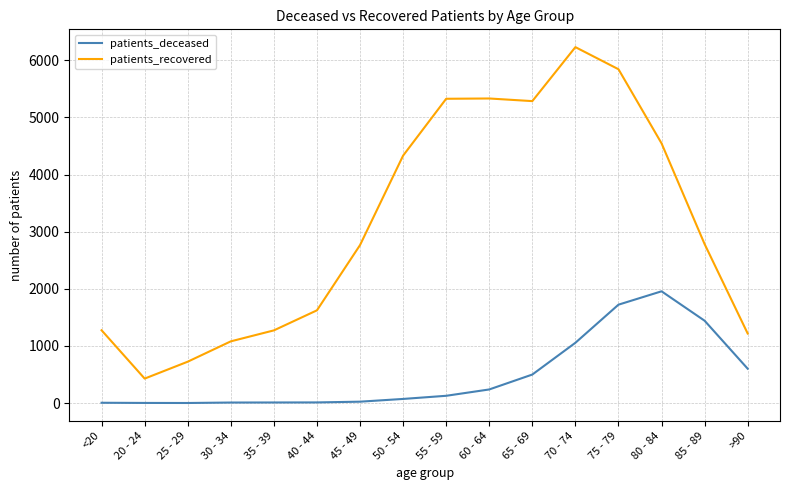

What is the difference between the maximum and minimum values in the patients_deceased series?

1955